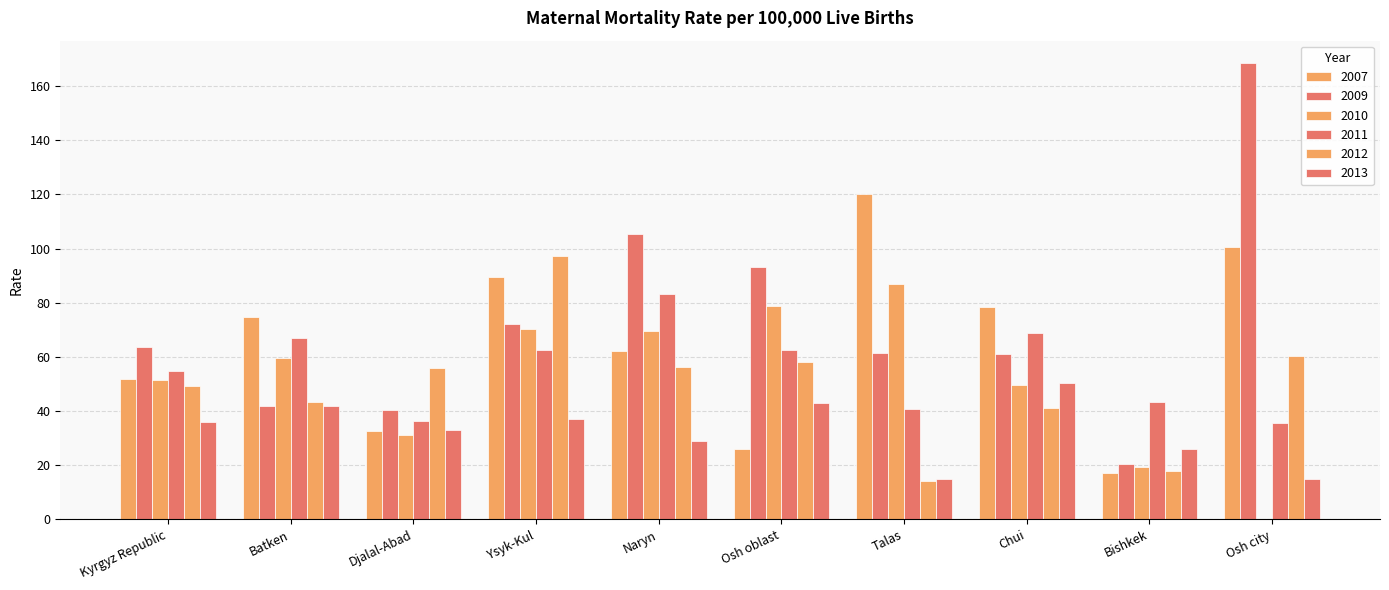

How many data points does each series have?

10